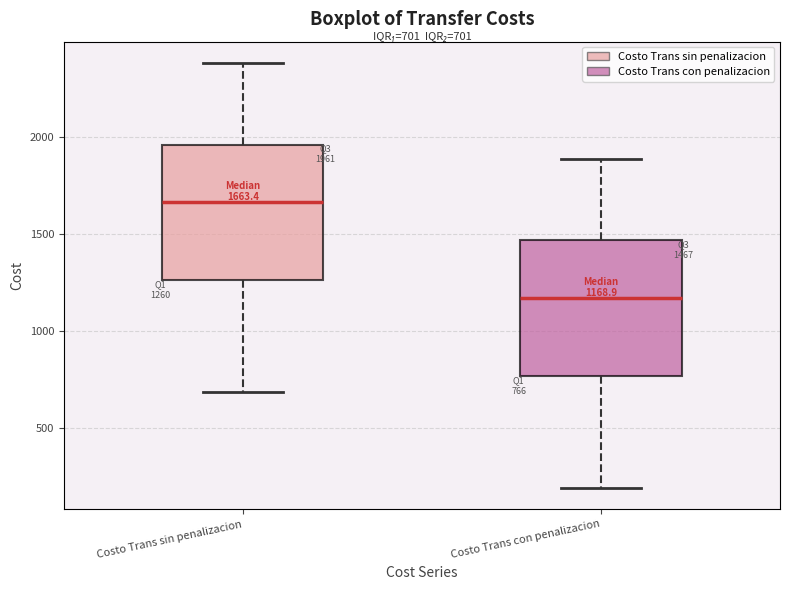

Which box's median line is the highest?

Costo Trans sin penalizacion